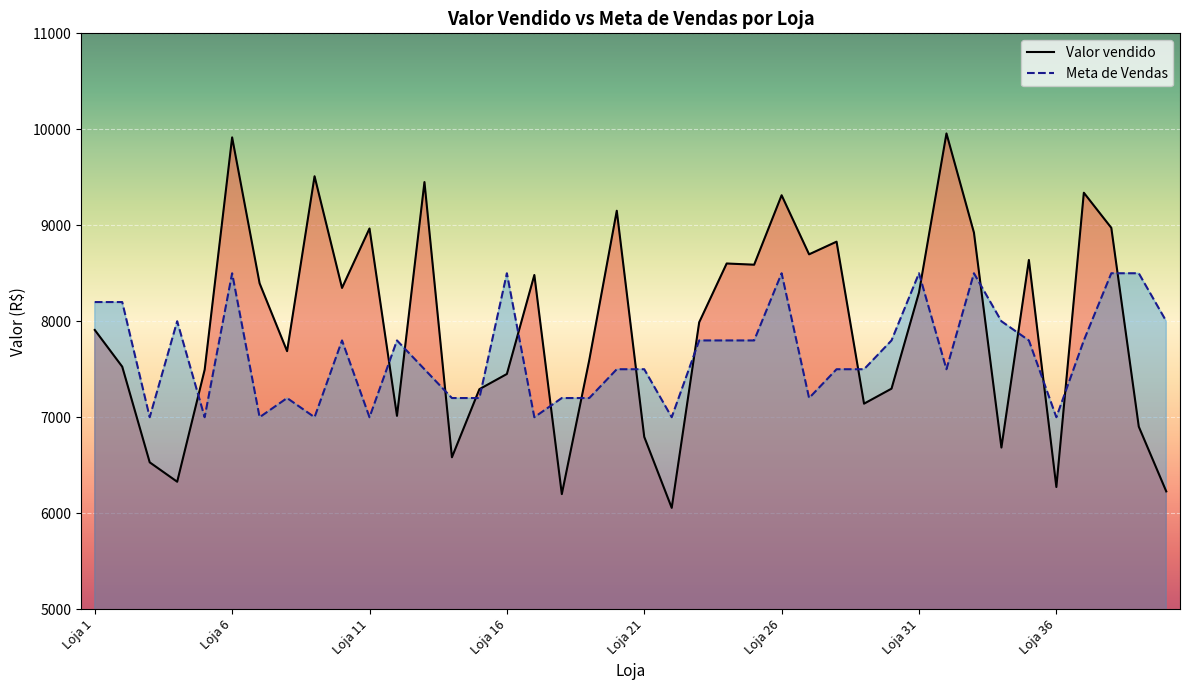

What is the difference between the highest and lowest values at Loja 4?

1672.1